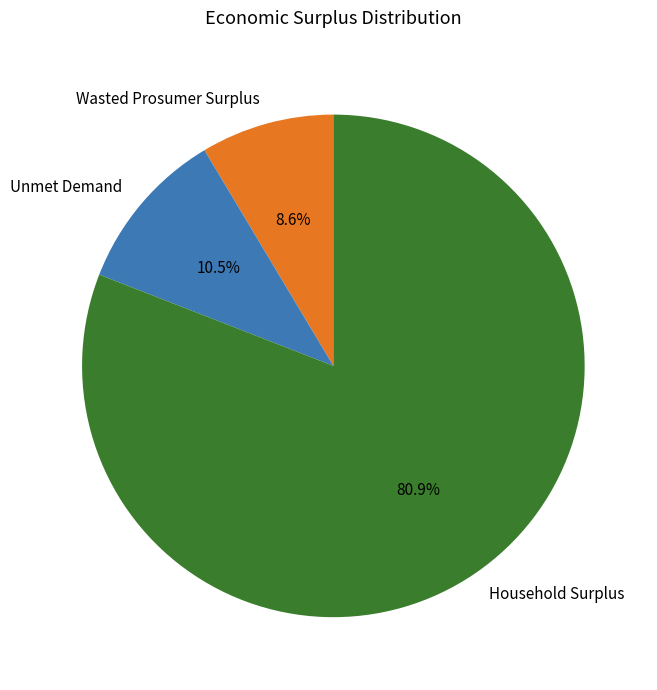

Do Unmet Demand and Wasted Prosumer Surplus together represent more than half of the pie?

No